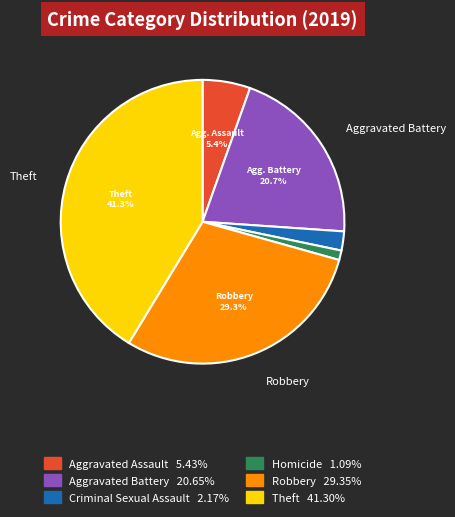

Rank the categories by value from lowest to highest.

Homicide, Criminal Sexual Assault, Aggravated Assault, Aggravated Battery, Robbery, Theft